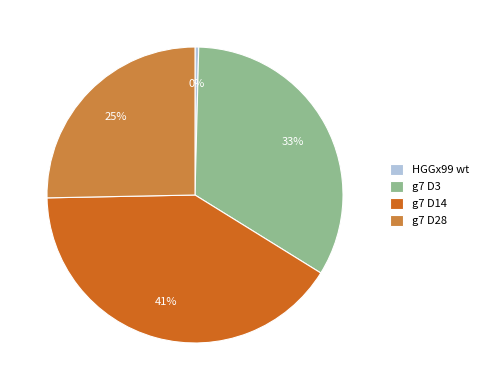

Does g7 D3 represent more than half of the total?

No